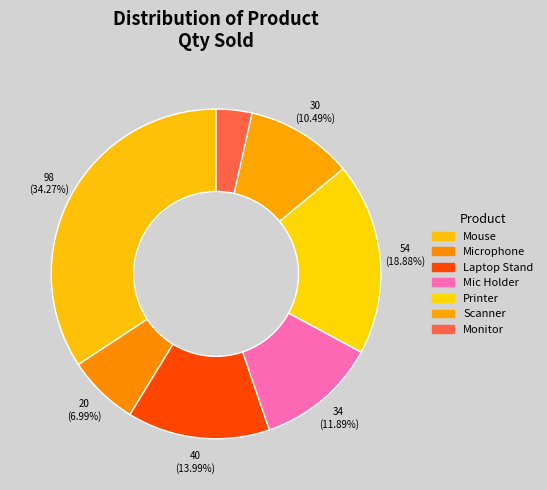

To the nearest percent, what percentage of the pie is Monitor?

3%